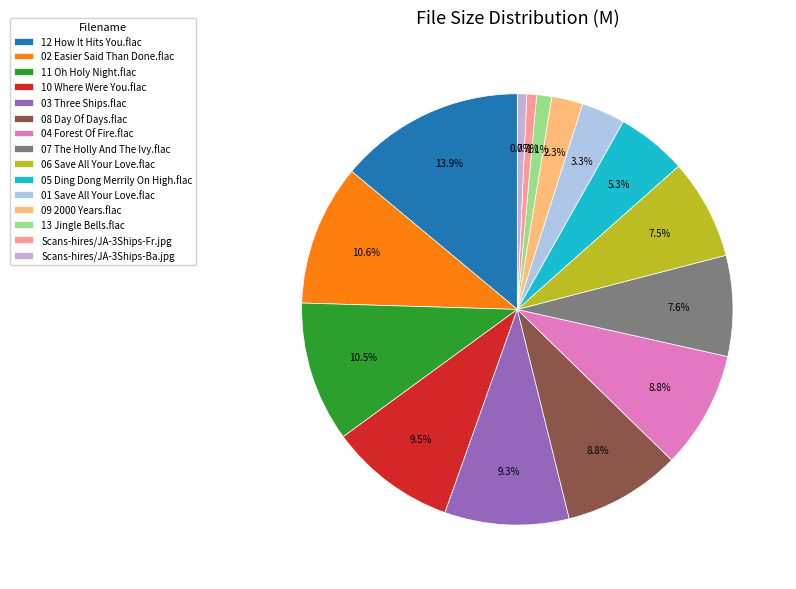

What percentage is the 05 Ding Dong Merrily On High.flac slice, to the nearest percent?

5%